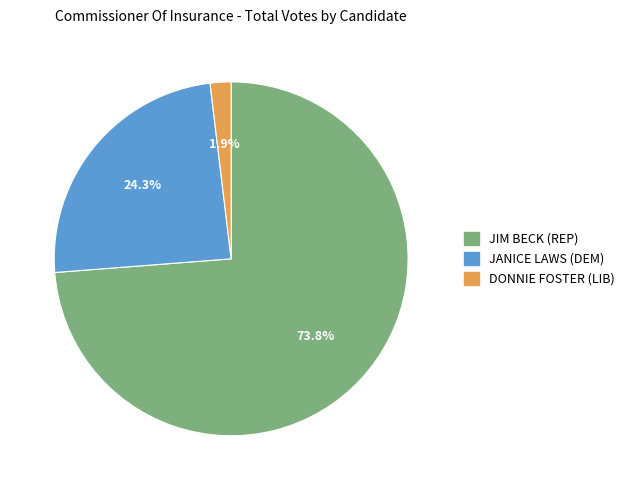

Which category accounts for the majority?

JIM BECK (REP)